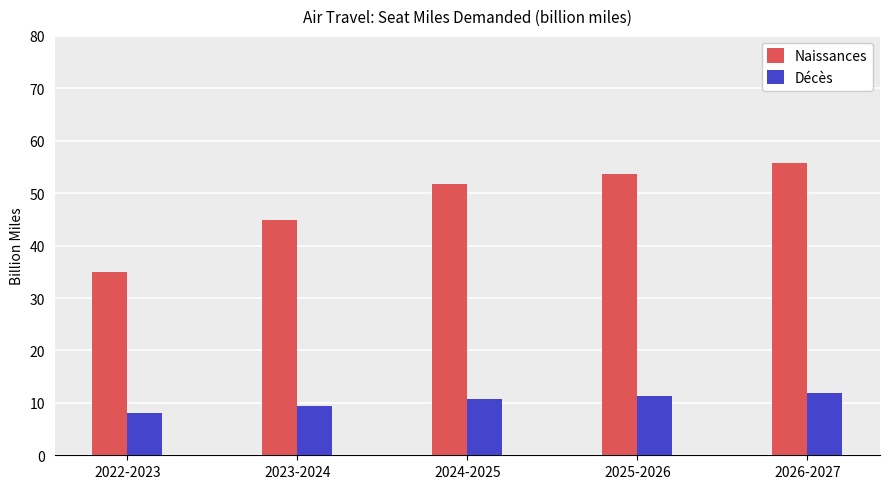

What is the total value across all series at 2024-2025?

62.4